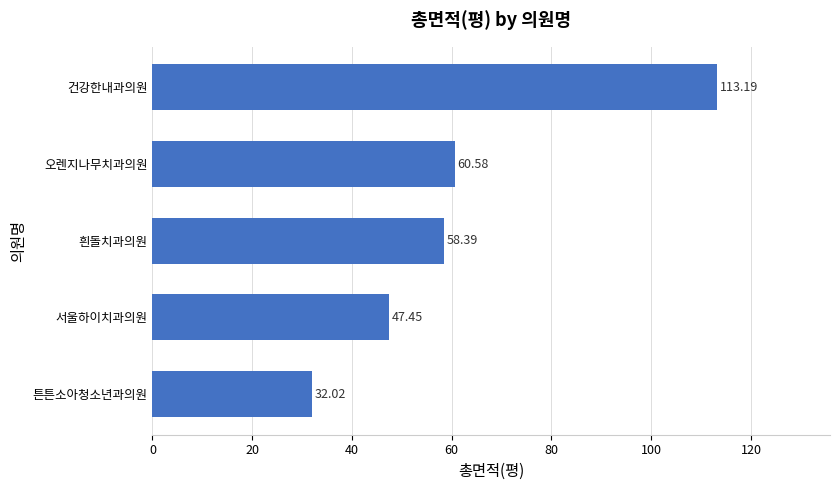

Which label corresponds to the smallest value in the chart?

튼튼소아청소년과의원